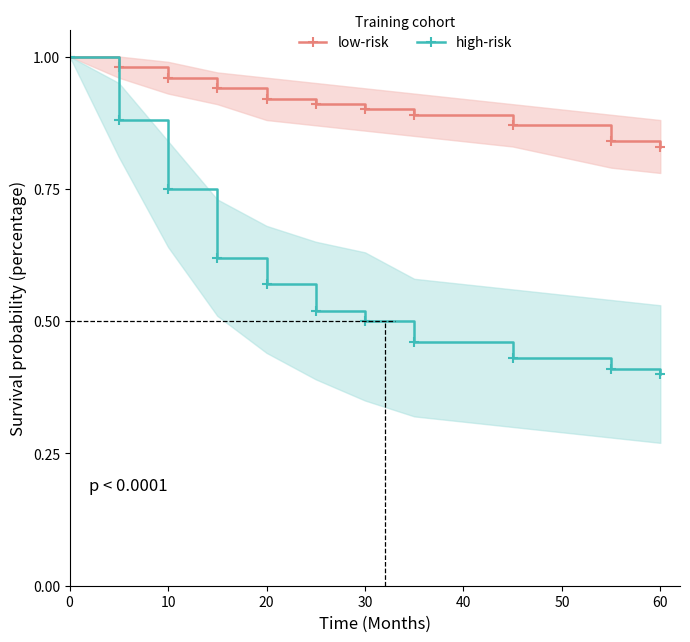

How many distinct data groups are displayed?

2